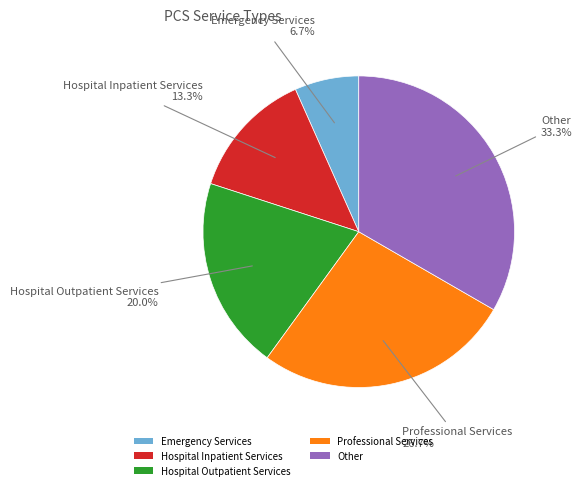

Which slice is the largest?

Other